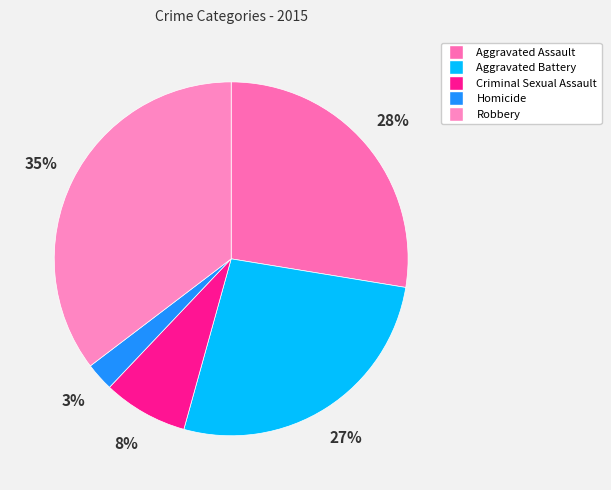

Between Robbery and Aggravated Battery, which is larger?

Robbery